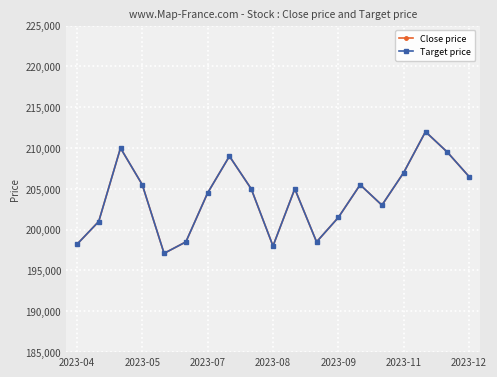

How many data points in Close price are less than 205000?

9